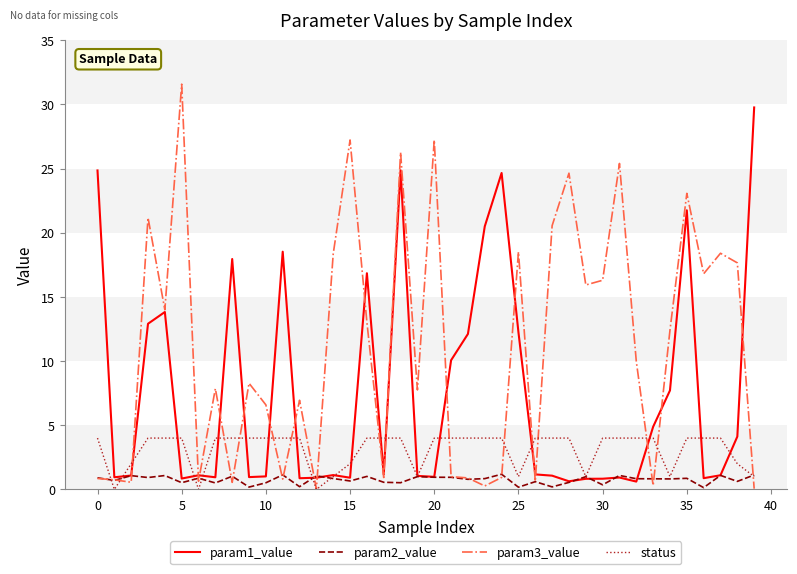

List the series in order of their overall mean, lowest first.

param2_value, status, param1_value, param3_value